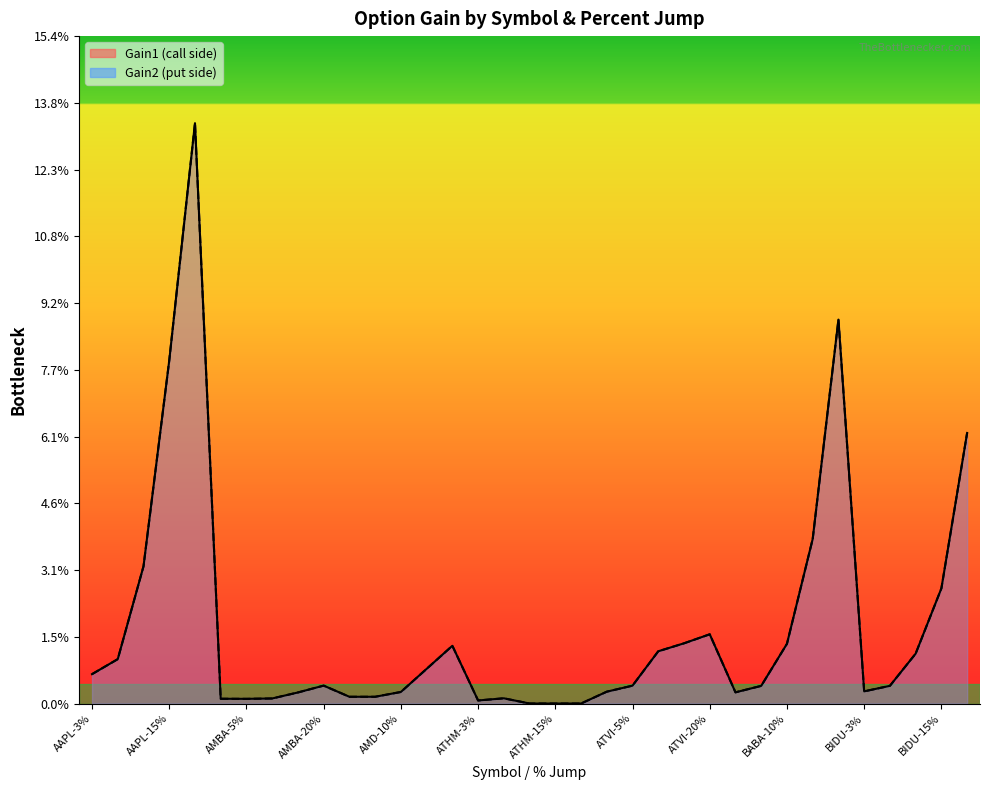

At which label is Gain2 closest to 6?

BIDU-20%